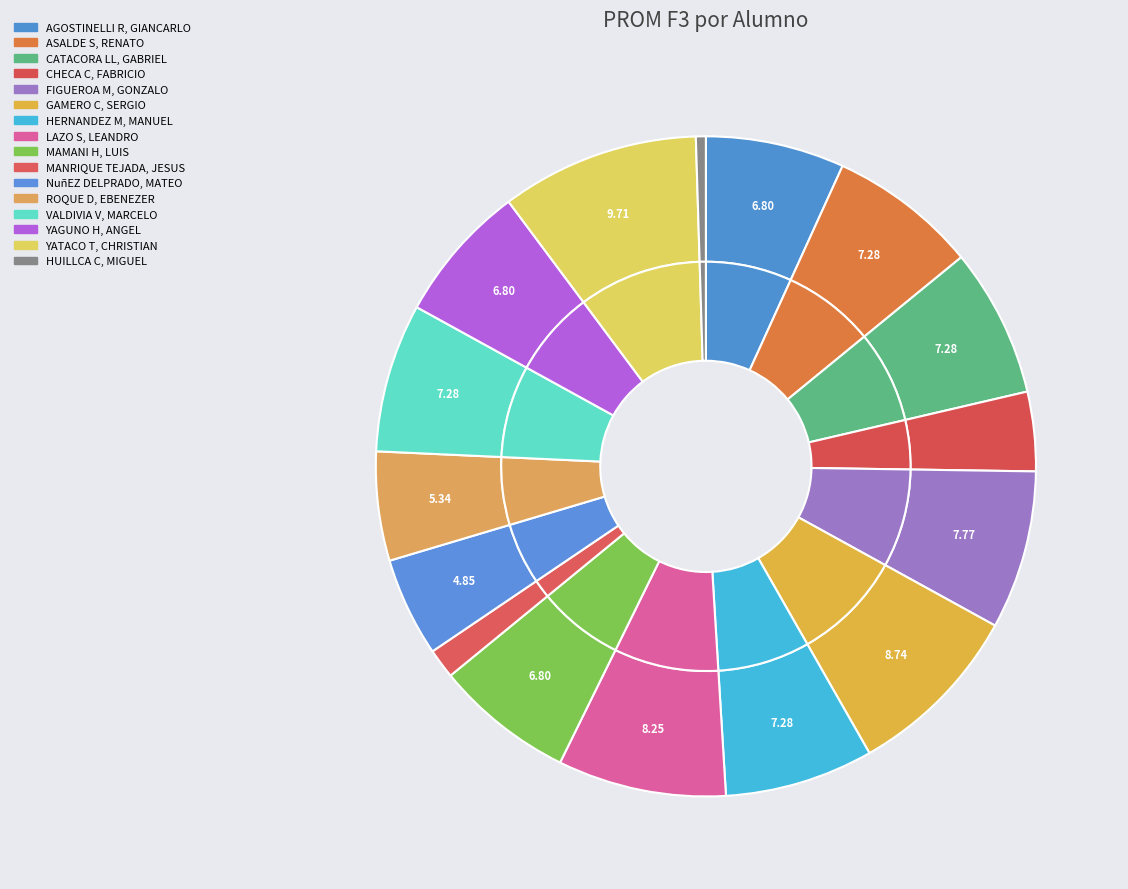

The VALDIVIA V, MARCELO slice represents 22% of the pie. True or false?

False